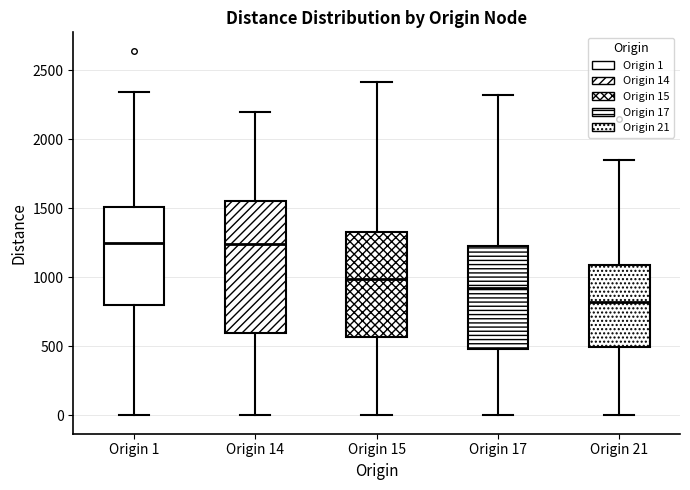

Which box is the tallest, from its lower edge to its upper edge?

Origin 14